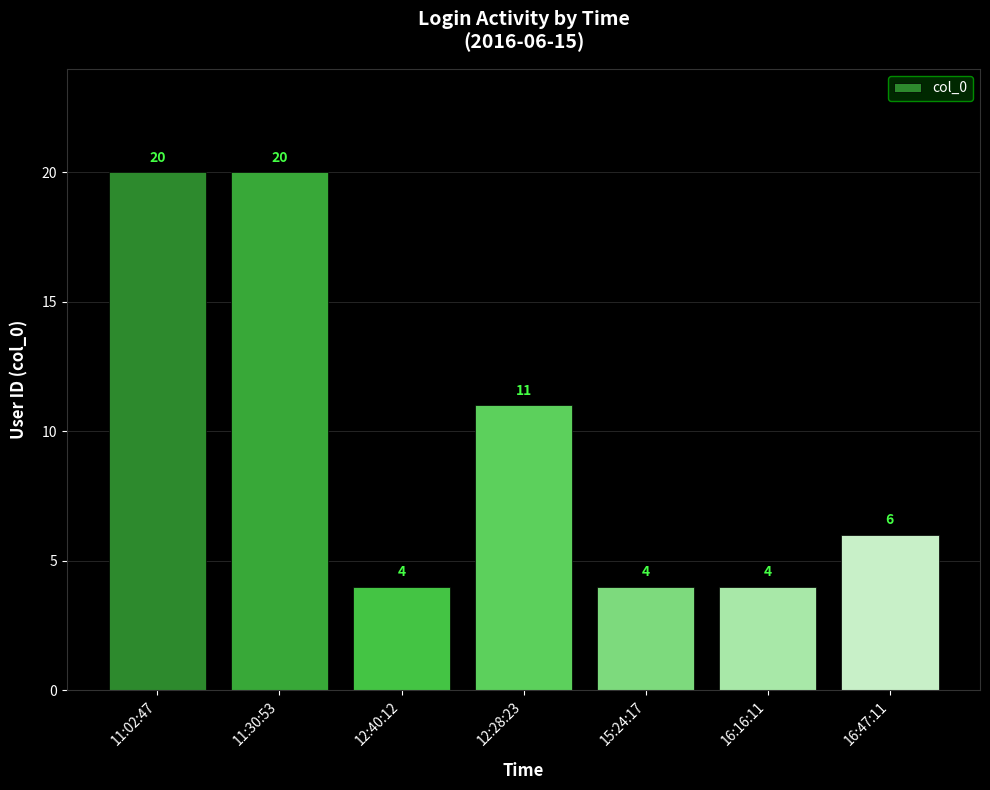

What is the minimum value shown in the chart?

4